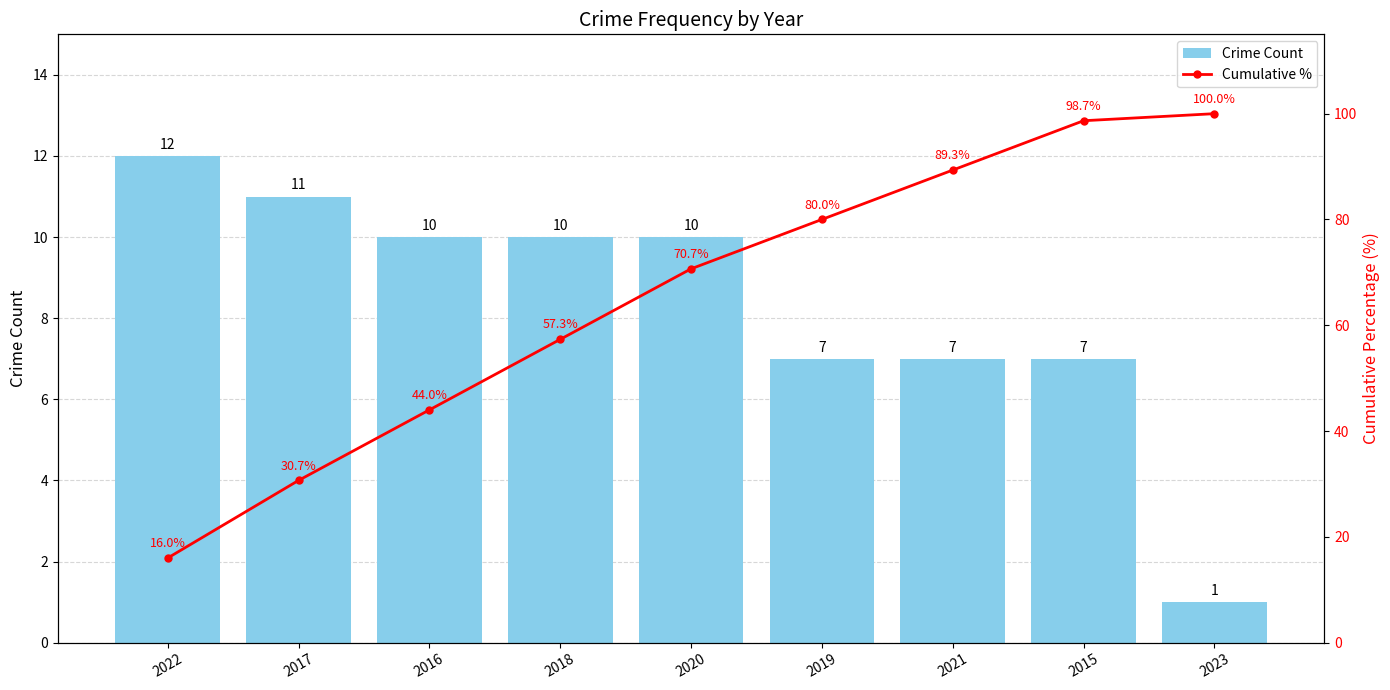

What is the lowest value of the Crime Count series?

1